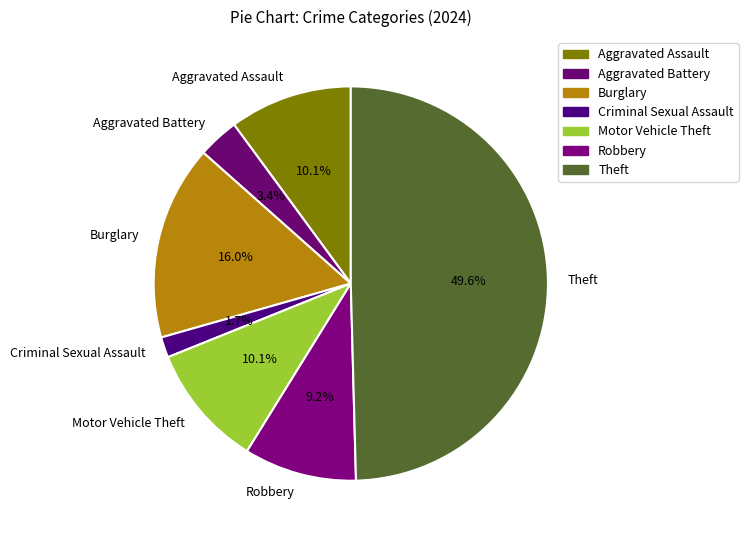

To the nearest percent, what is the difference between the Aggravated Battery and Robbery slice percentages?

6%